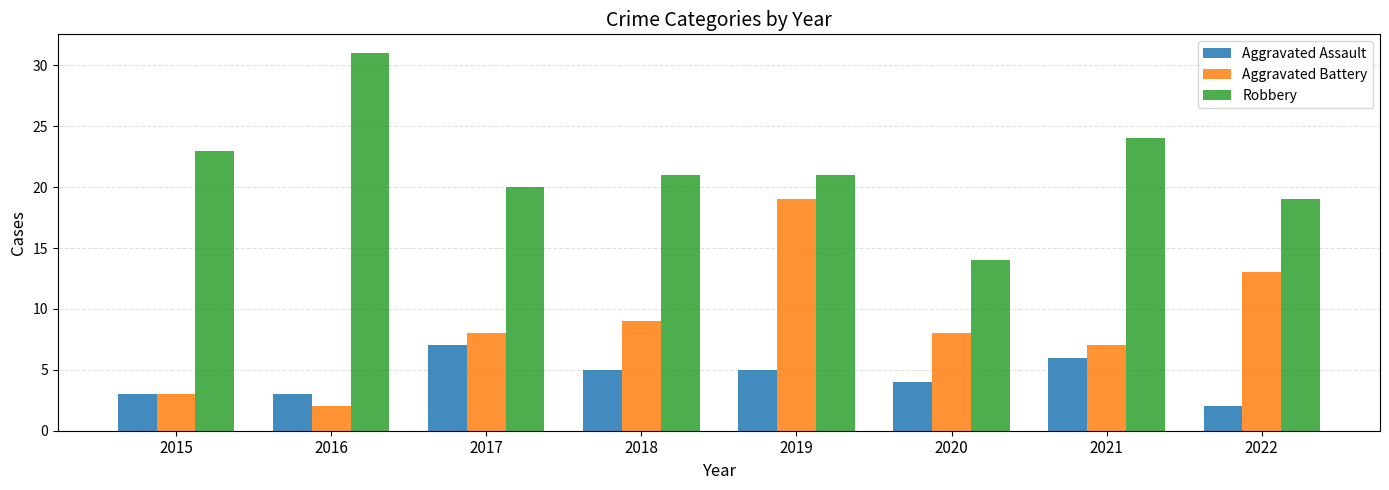

Rank the series at 2021 from lowest to highest value.

Aggravated Assault, Aggravated Battery, Robbery